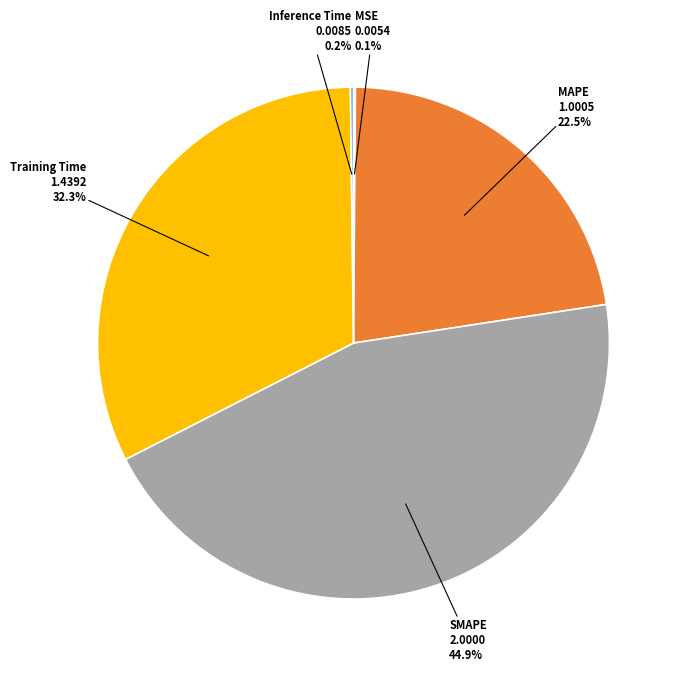

To the nearest percent, what is the difference between the largest and smallest slice percentages?

45%